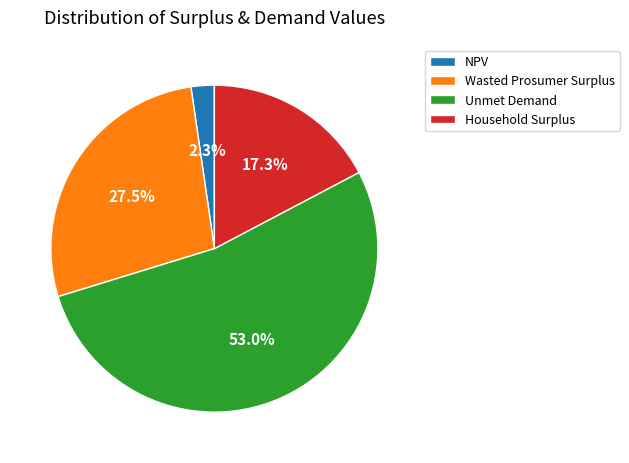

The NPV slice represents 2% of the pie. True or false?

True